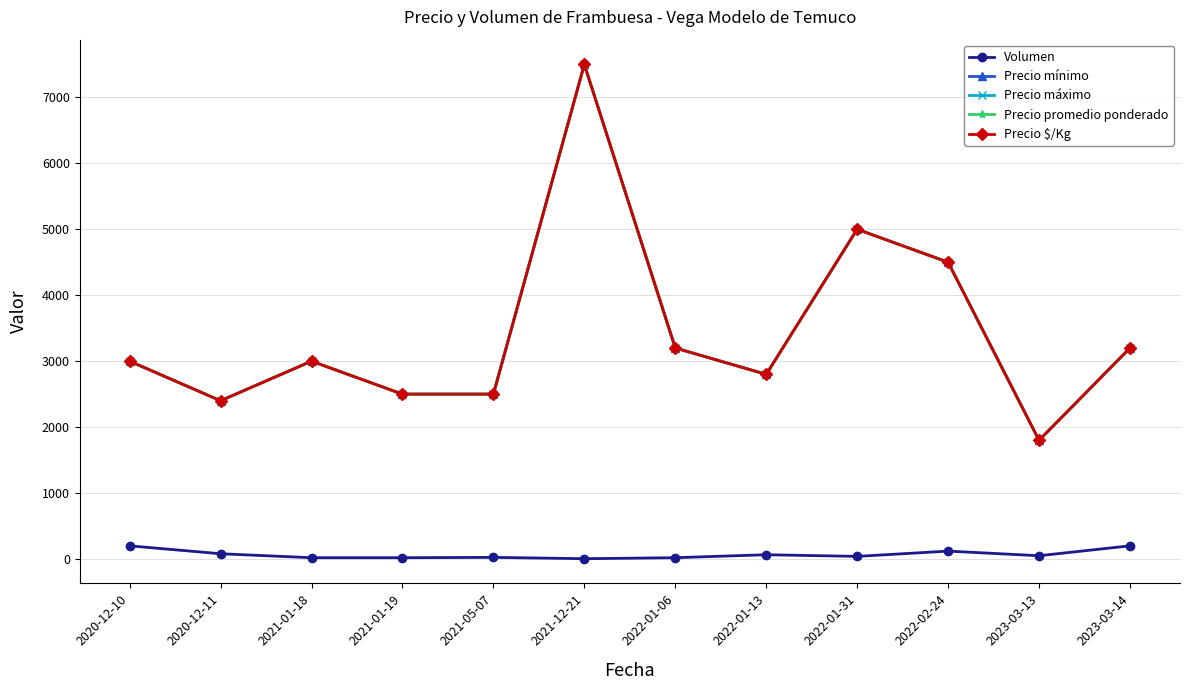

What are all the series names shown in the legend?

Volumen, Precio mínimo, Precio máximo, Precio promedio ponderado, Precio $/Kg